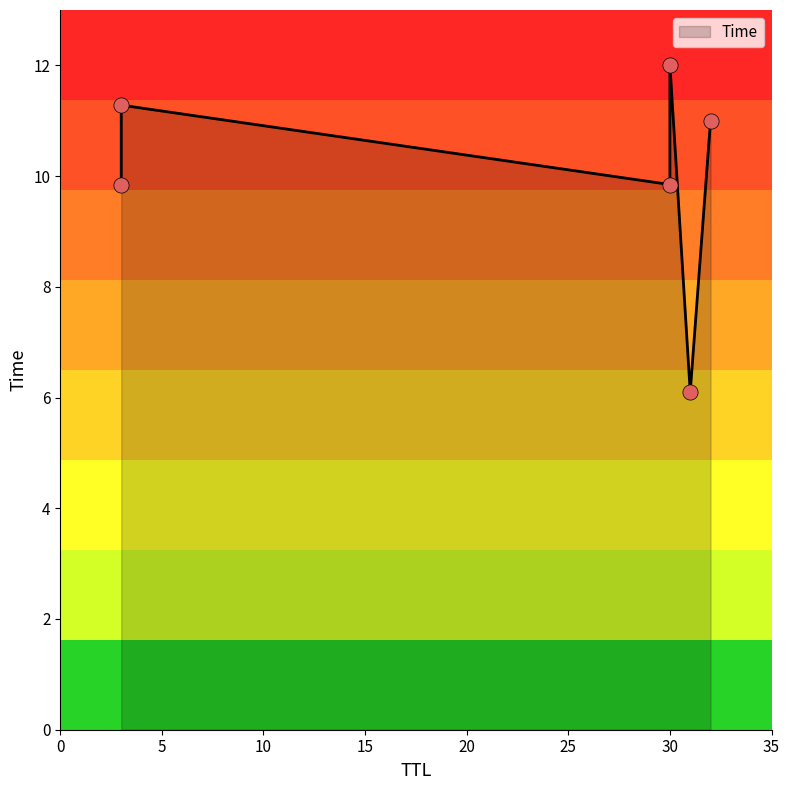

Between 3 and 30, which is larger?

30